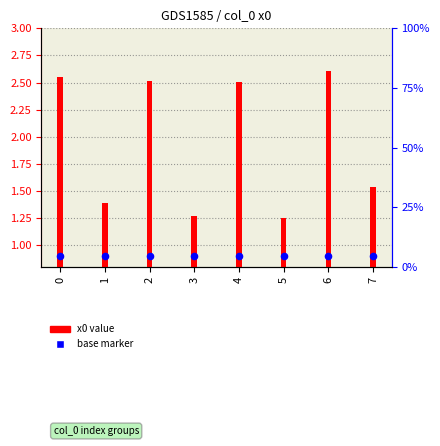

What is the change in value from 0 to 1?

-1.2